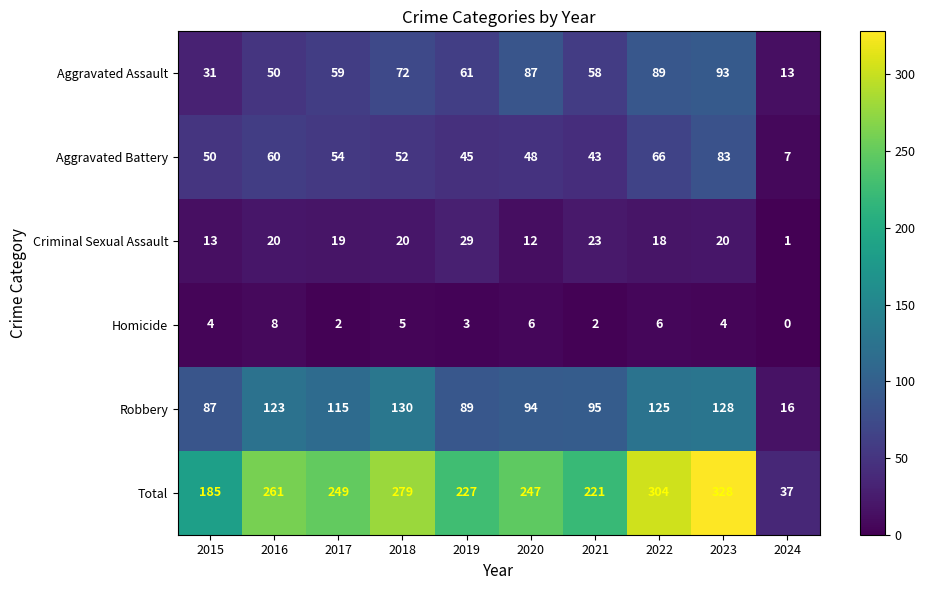

True or false: Total has a value of 50 at 2024.

False